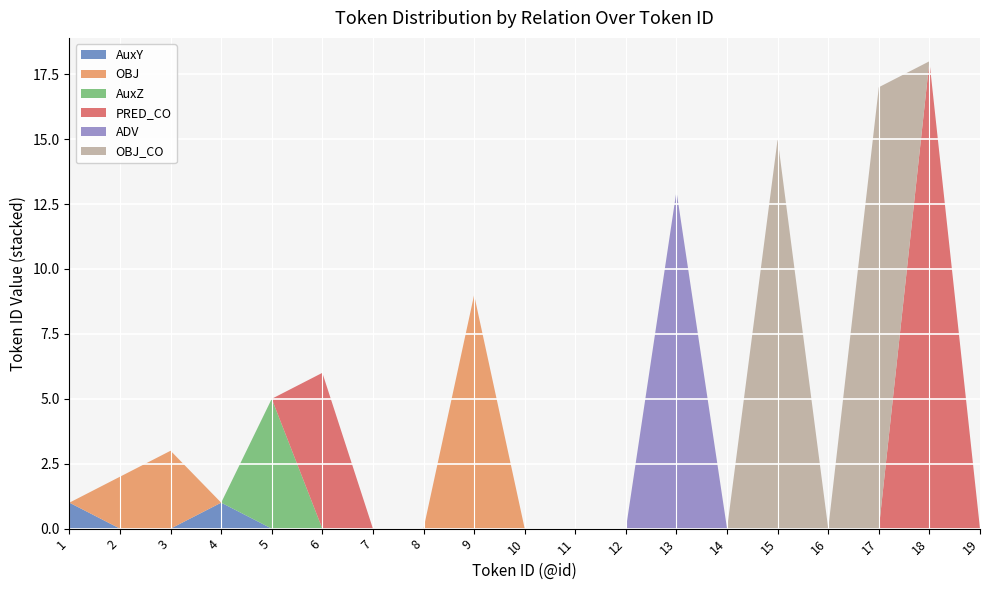

Reading left to right, what are all the values shown in this chart?

AuxY: 1	0	0	1	0	0	0	0	0	0	0	0	0	0	0	0	0	0	0
OBJ: 0	2	3	0	0	0	0	0	9	0	0	0	0	0	0	0	0	0	0
AuxZ: 0	0	0	0	5	0	0	0	0	0	0	0	0	0	0	0	0	0	0
PRED_CO: 0	0	0	0	0	6	0	0	0	0	0	0	0	0	0	0	0	18	0
ADV: 0	0	0	0	0	0	0	0	0	0	0	0	13	0	0	0	0	0	0
OBJ_CO: 0	0	0	0	0	0	0	0	0	0	0	0	0	0	15	0	17	0	0